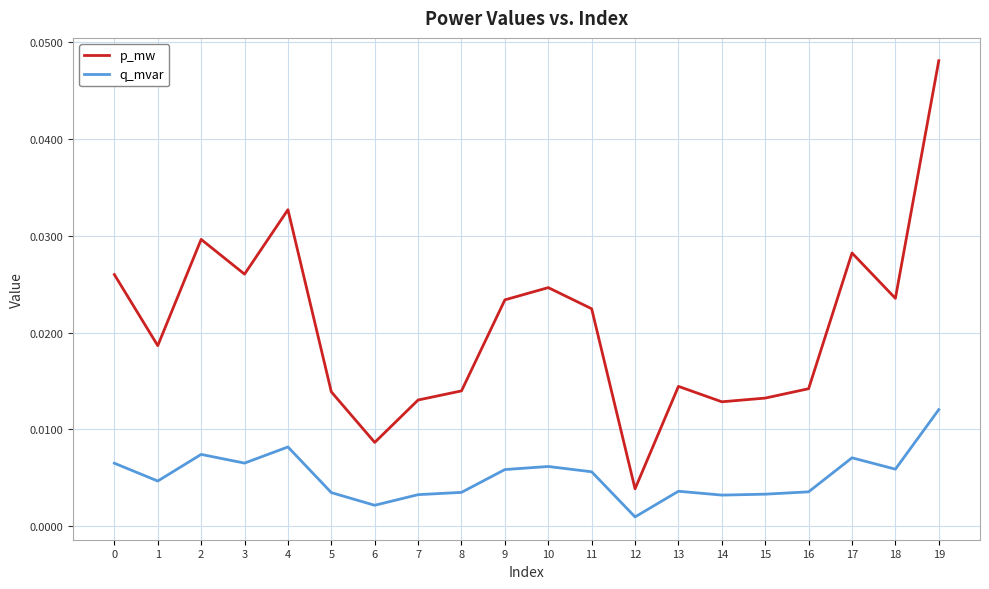

At which category is the sum across all series the highest?

19